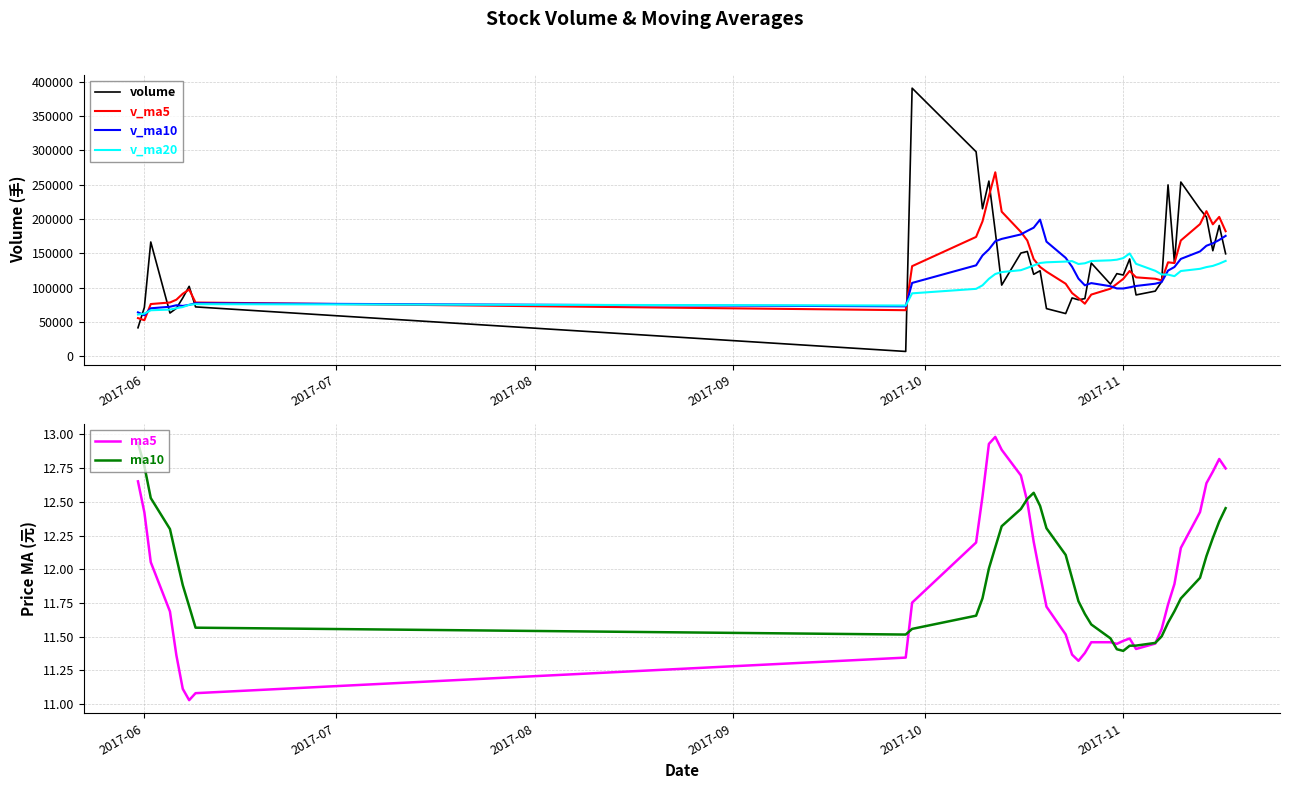

What is the sum of all ma10 values?

478.4